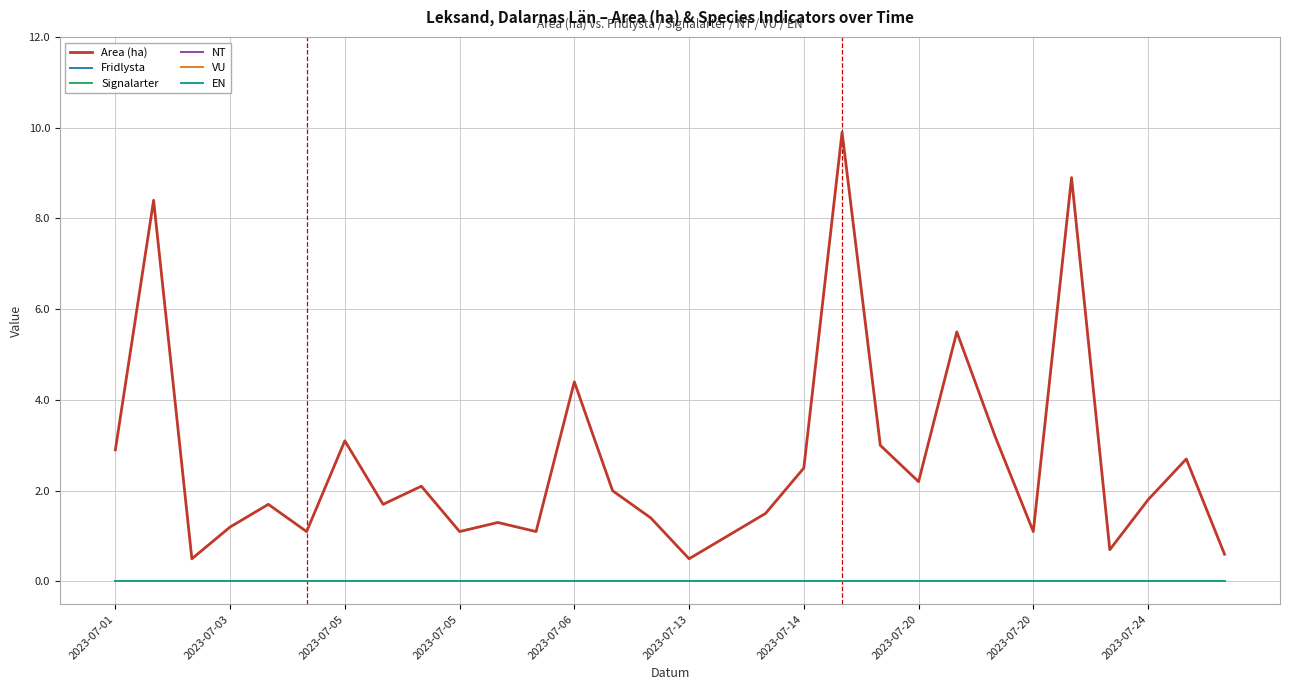

Is this an area chart (filled region under the line)?

No